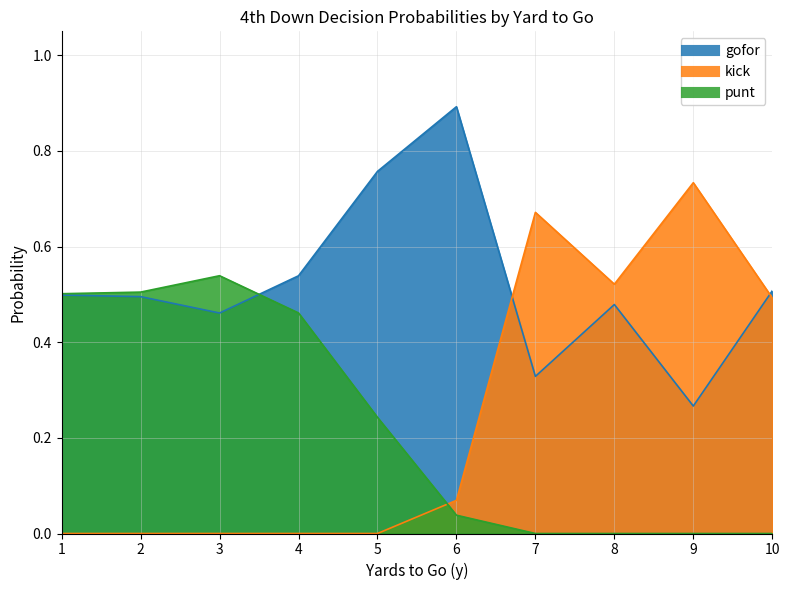

True or false: punt has a value of 0.1 at 6.

False